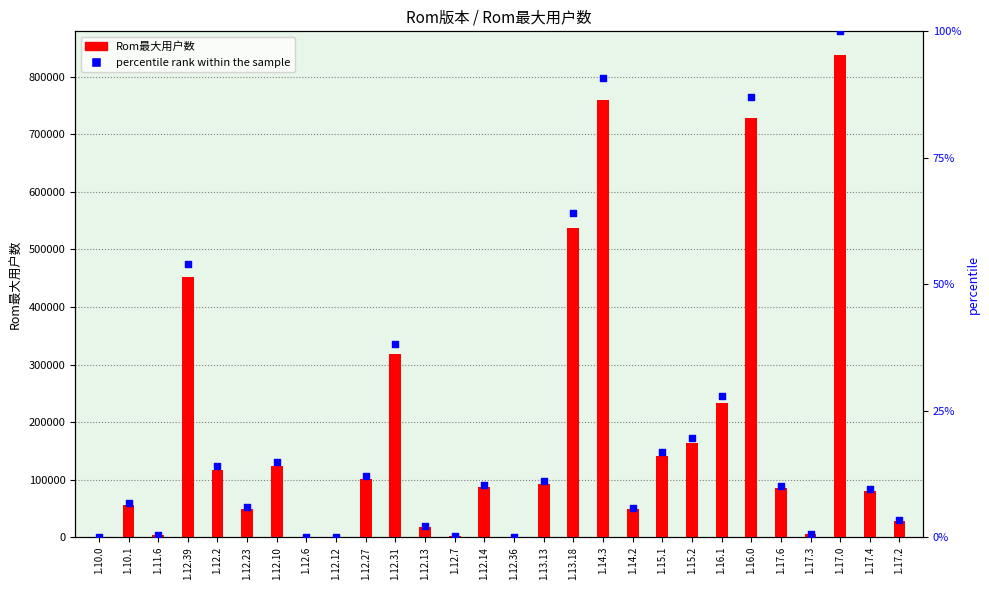

At which category is the sum across all series the highest?

1.17.0